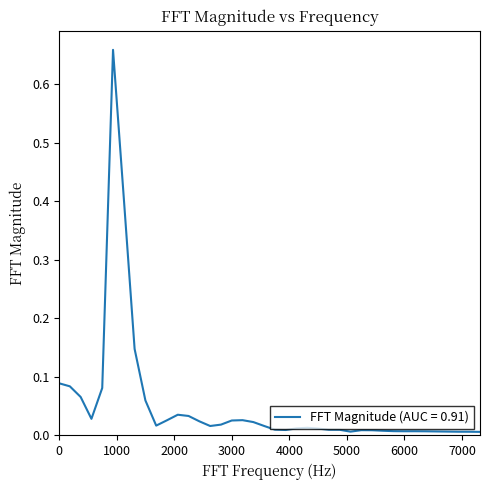

Reading left to right, extract all data points from this chart.

0.1	0.1	0.1	0.0	0.1	0.7	0.4	0.1	0.1	0.0	0.0	0.0	0.0	0.0	0.0	0.0	0.0	0.0	0.0	0.0	0.0	0.0	0.0	0.0	0.0	0.0	0.0	0.0	0.0	0.0	0.0	0.0	0.0	0.0	0.0	0.0	0.0	0.0	0.0	0.0